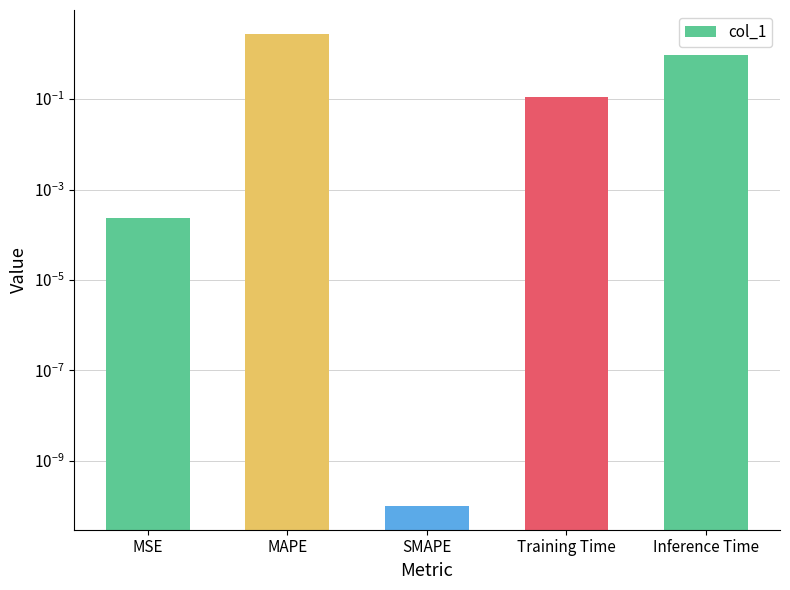

What is the sum of the values at Training Time and Inference Time?

1.1